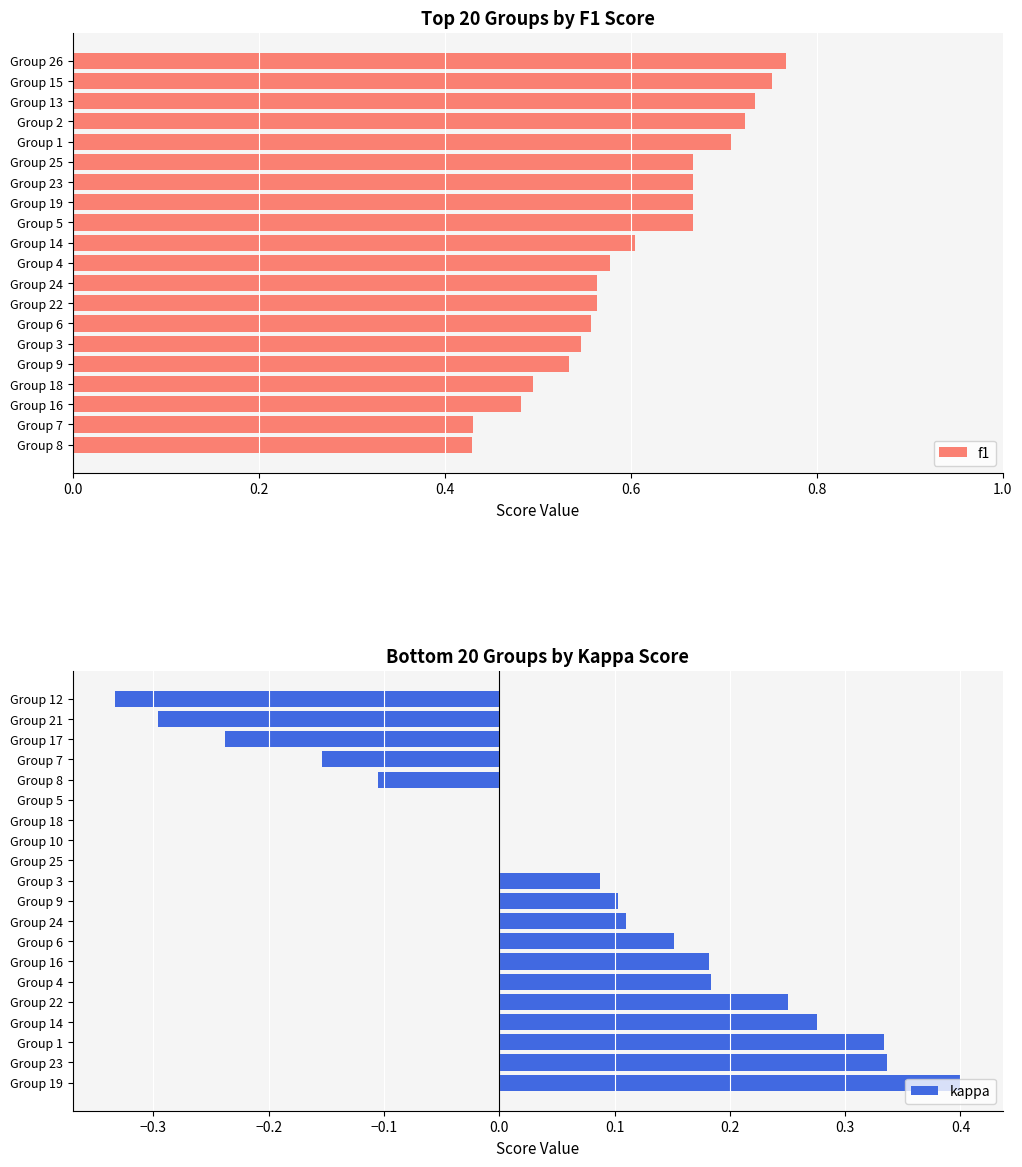

List the series in order of their overall mean, lowest first.

kappa, f1